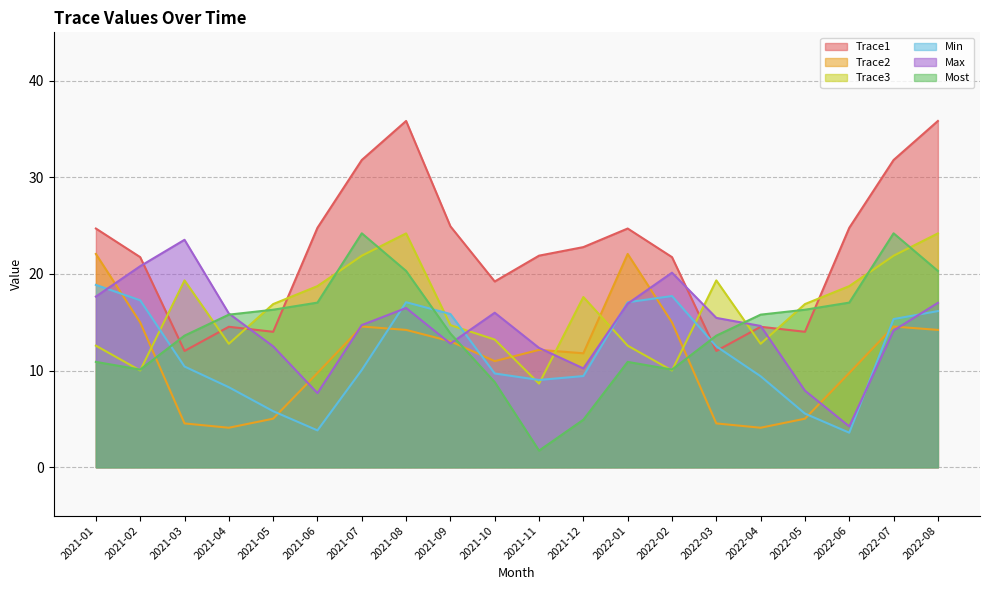

What is the sum of the Max values at 2022-03 and 2021-04?

31.4